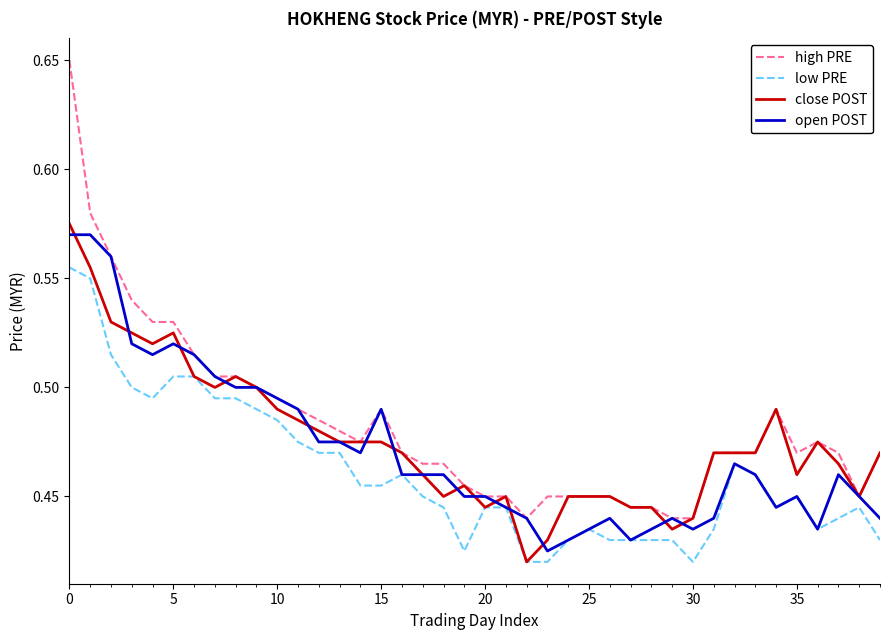

Which series has the widest spread of values?

high PRE